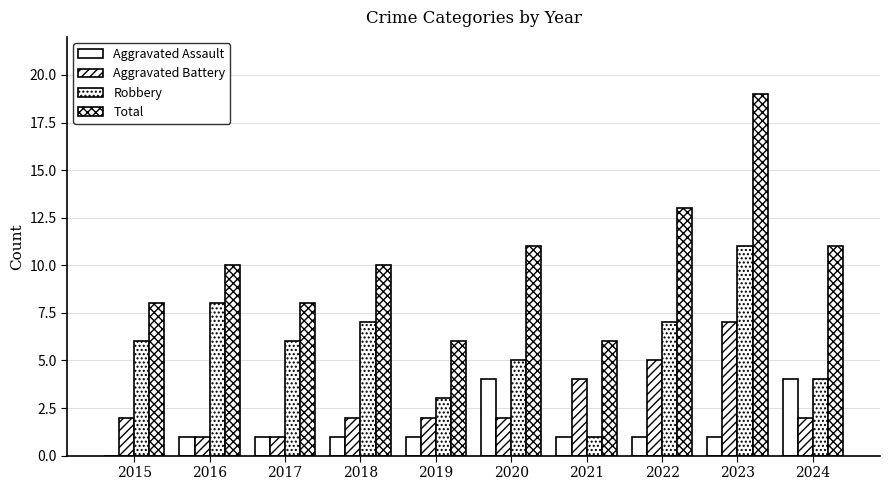

What is the total value across all series at 2024?

21